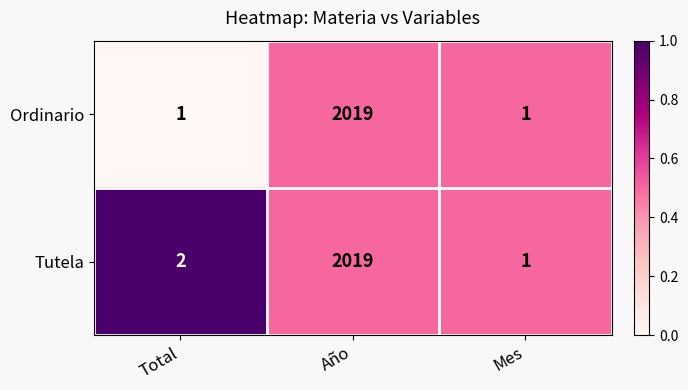

Rank the series at Total from lowest to highest value.

Ordinario, Tutela